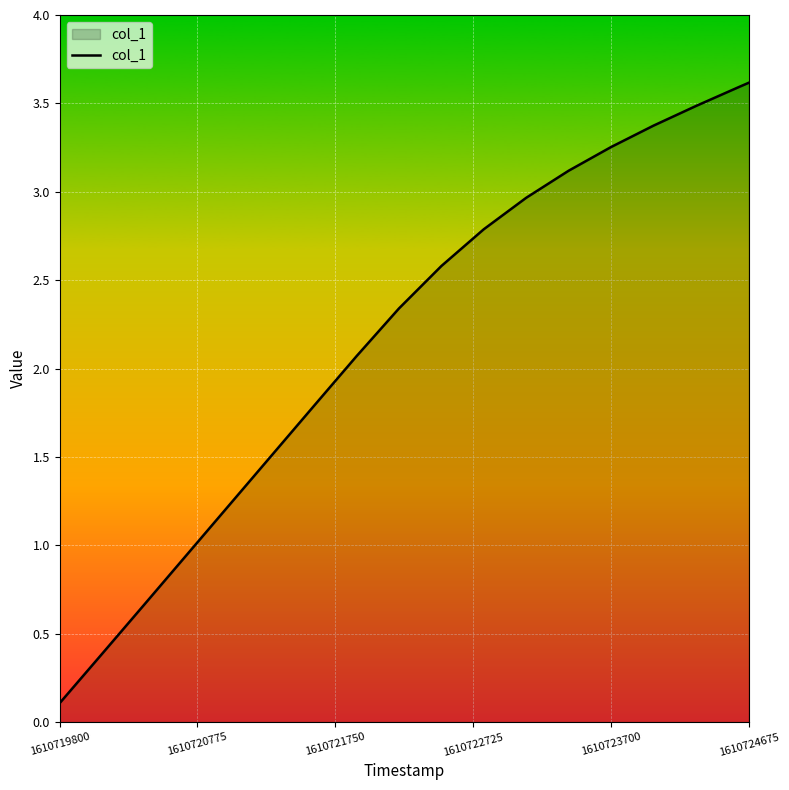

What is the difference between the maximum and minimum values?

3.5